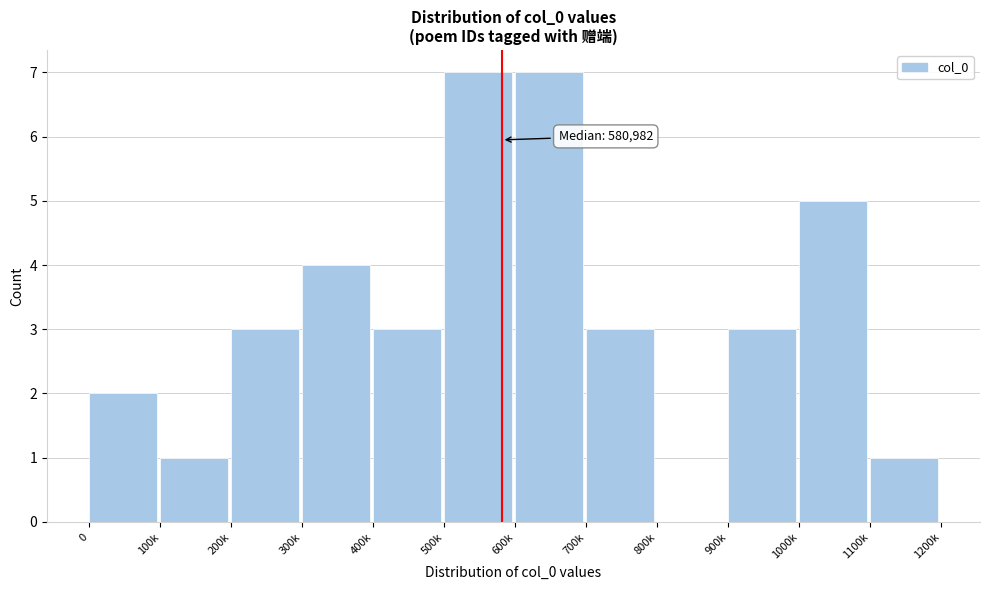

Reading left to right, extract all data points from this chart.

0=2	100k=1	200k=3	300k=4	400k=3	500k=7	600k=7	700k=3	800k=0	900k=3	1000k=5	1100k=1